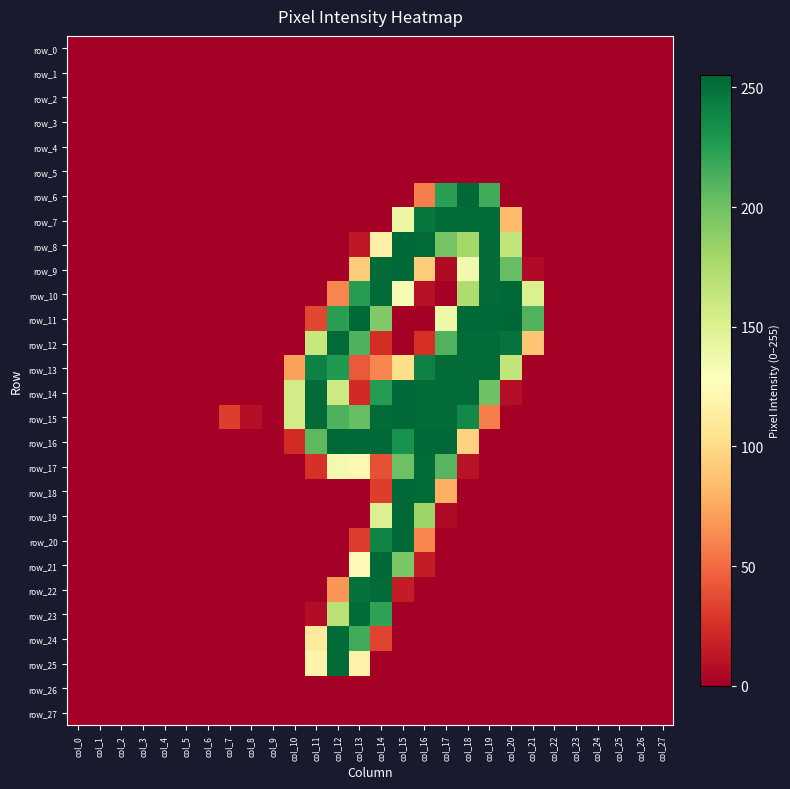

How many categories are shown in the chart?

28